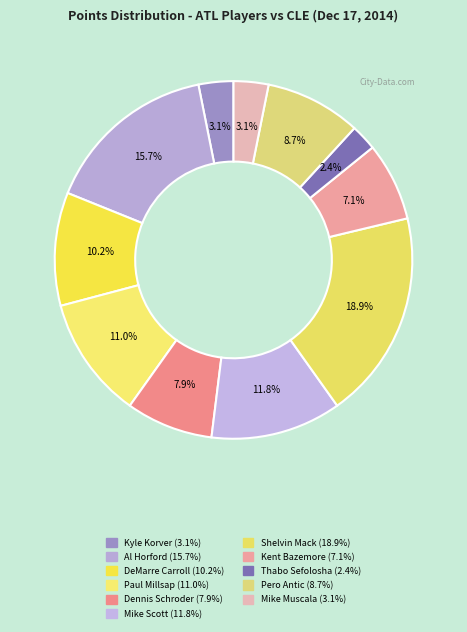

How many slices are in this pie chart?

11